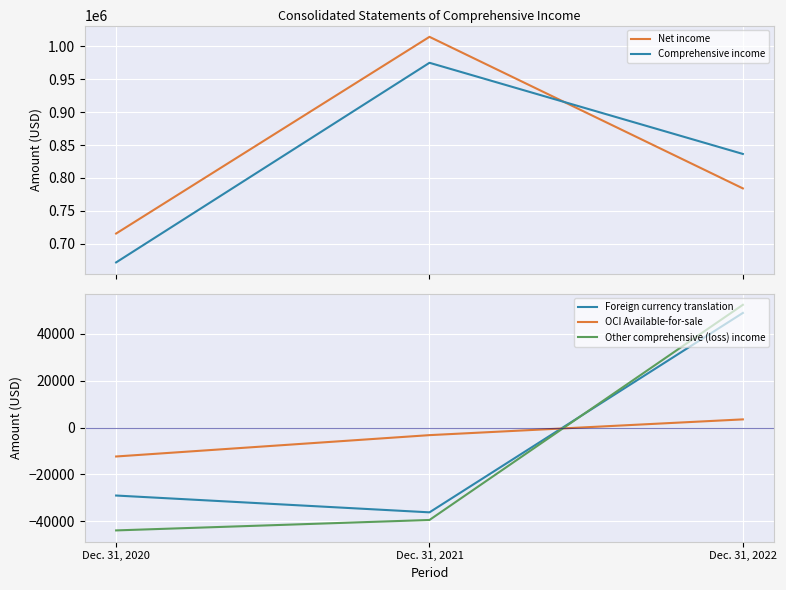

Reading left to right, transcribe all the data shown in this chart.

Net income: Dec. 31, 2020=715501	Dec. 31, 2021=1014589	Dec. 31, 2022=784147
Comprehensive income: Dec. 31, 2020=671581	Dec. 31, 2021=975125	Dec. 31, 2022=836517
Foreign currency translation: Dec. 31, 2020=-29031	Dec. 31, 2021=-36207	Dec. 31, 2022=48903
OCI Available-for-sale: Dec. 31, 2020=-12365	Dec. 31, 2021=-3250	Dec. 31, 2022=3474
Other comprehensive (loss) income: Dec. 31, 2020=-43920	Dec. 31, 2021=-39464	Dec. 31, 2022=52370